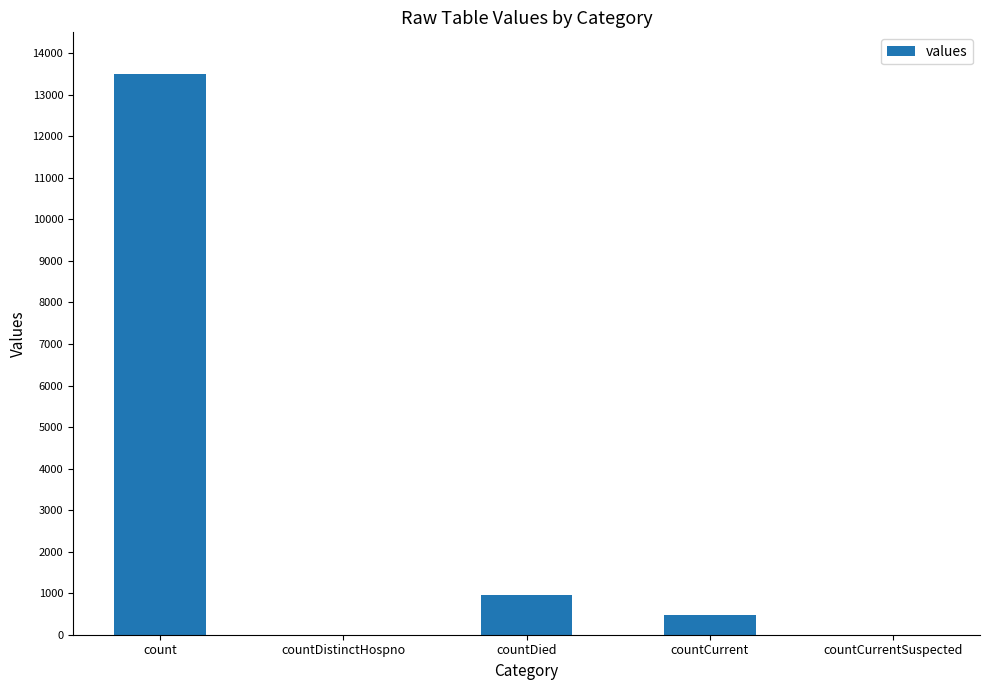

What is the sum of the values at count and countDistinctHospno?

13504